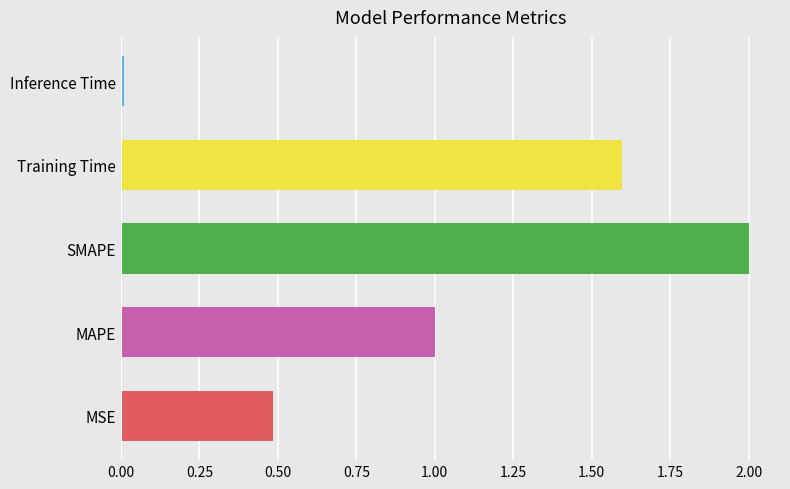

The chart shows a value of 1.2 at SMAPE. True or false?

False